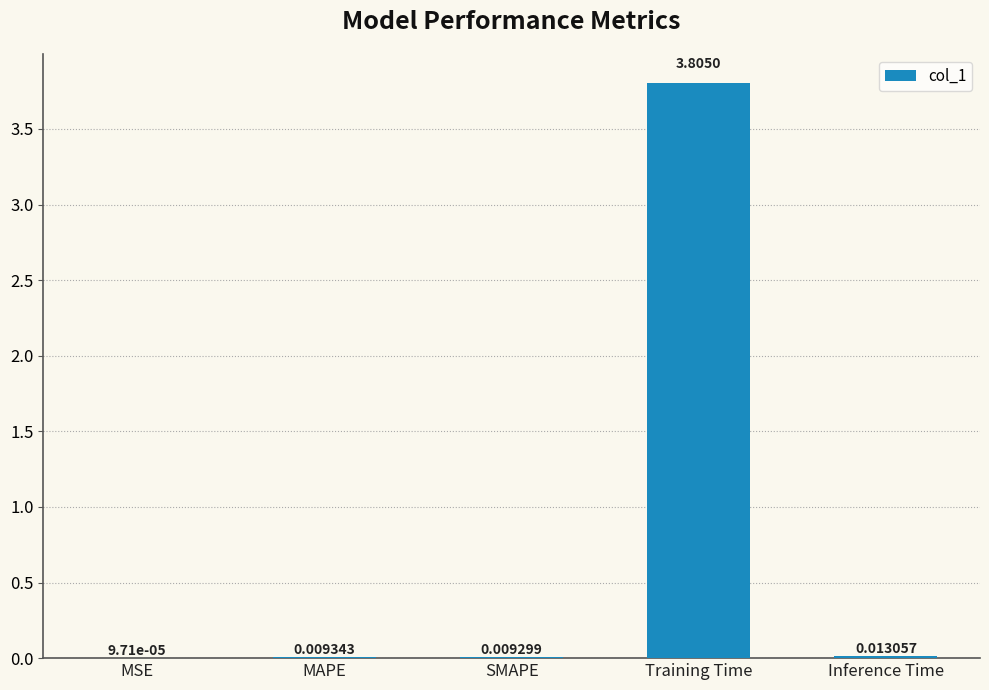

Are the bars horizontal?

No